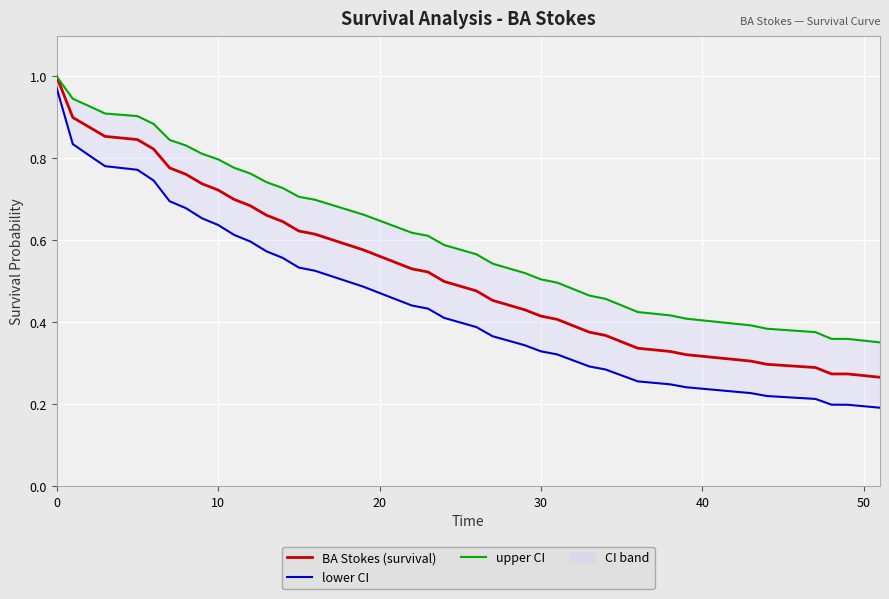

What is the highest value of the BA Stokes (survival) series?

1.0